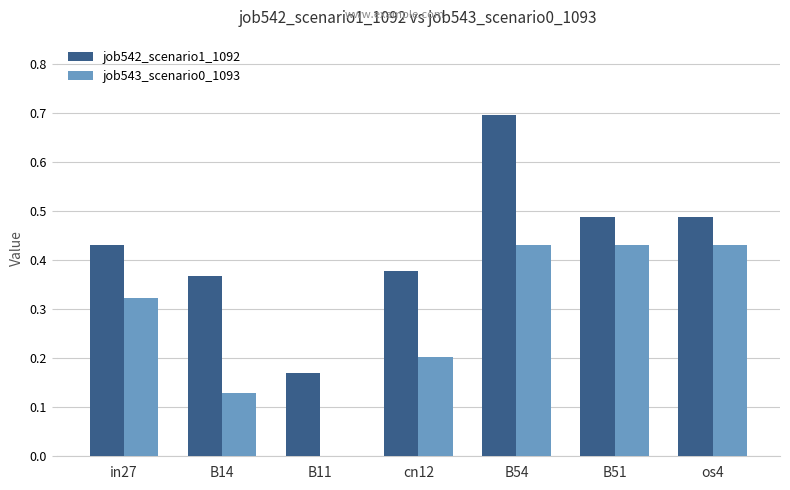

At which category is the sum across all series the highest?

B54